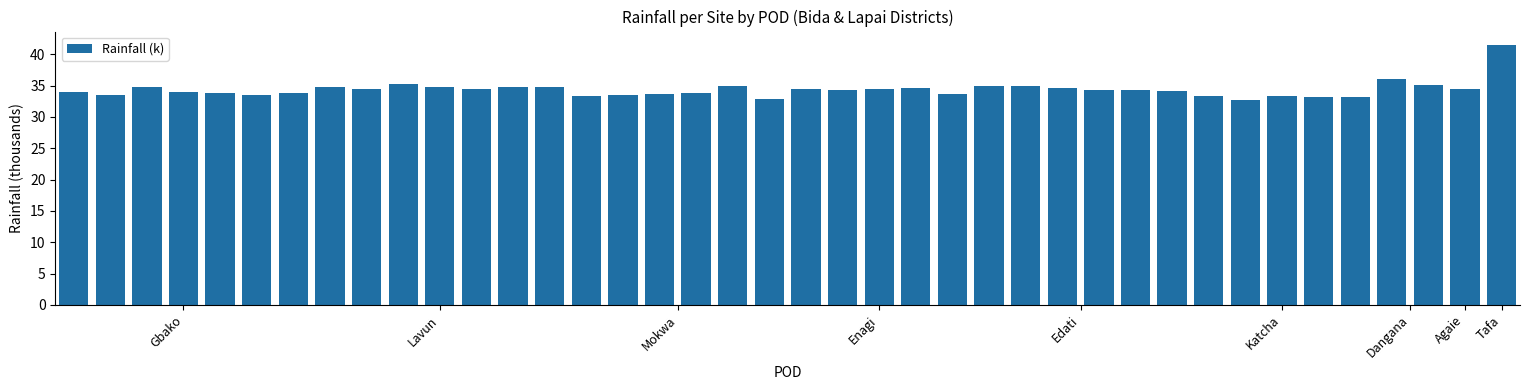

Are the bars grouped side by side (vs. stacked)?

No